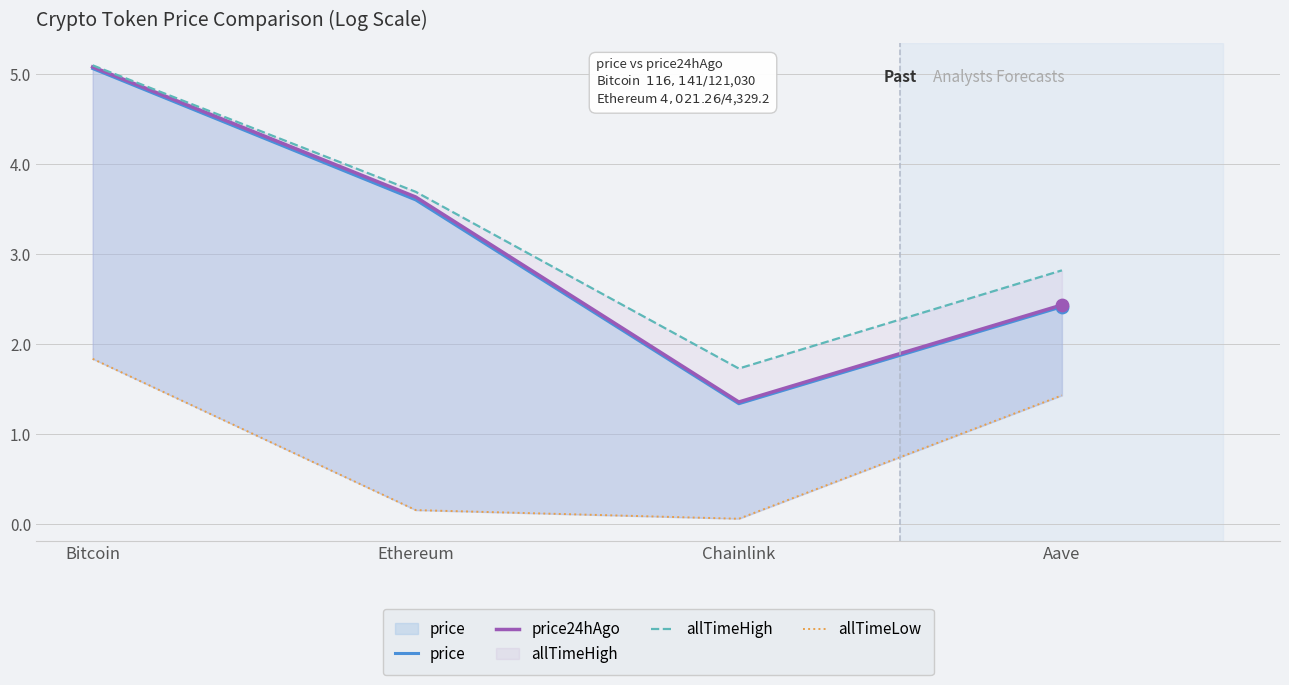

At which category is the sum across all series the highest?

Bitcoin